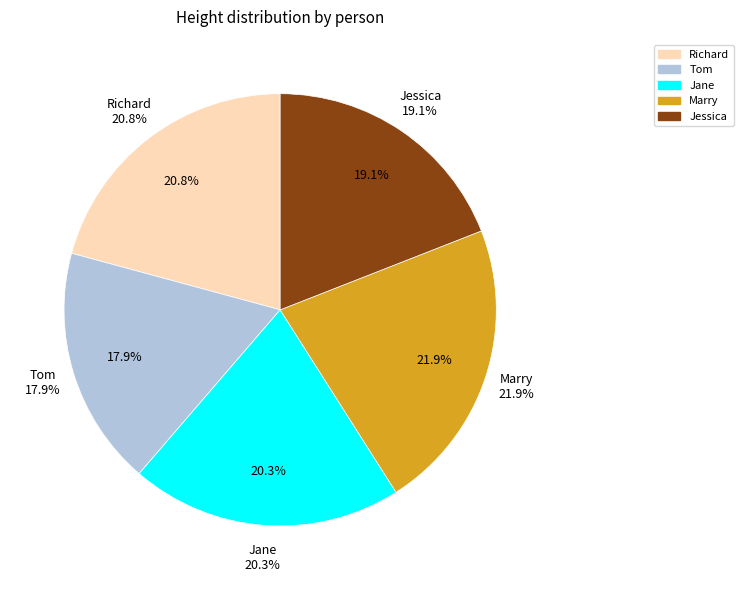

Between Jane and Tom, which is larger?

Jane